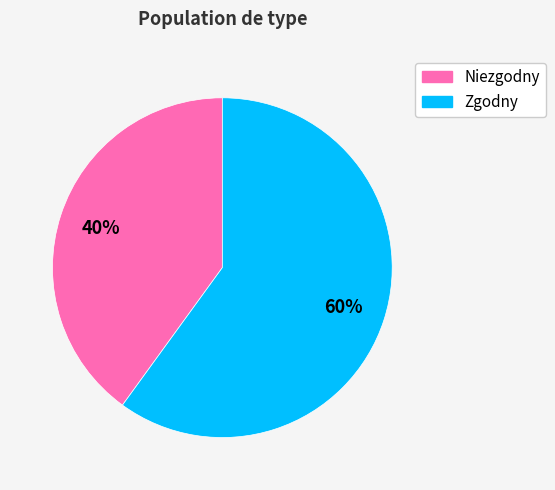

Combined, do Zgodny and Niezgodny account for over 50%?

Yes